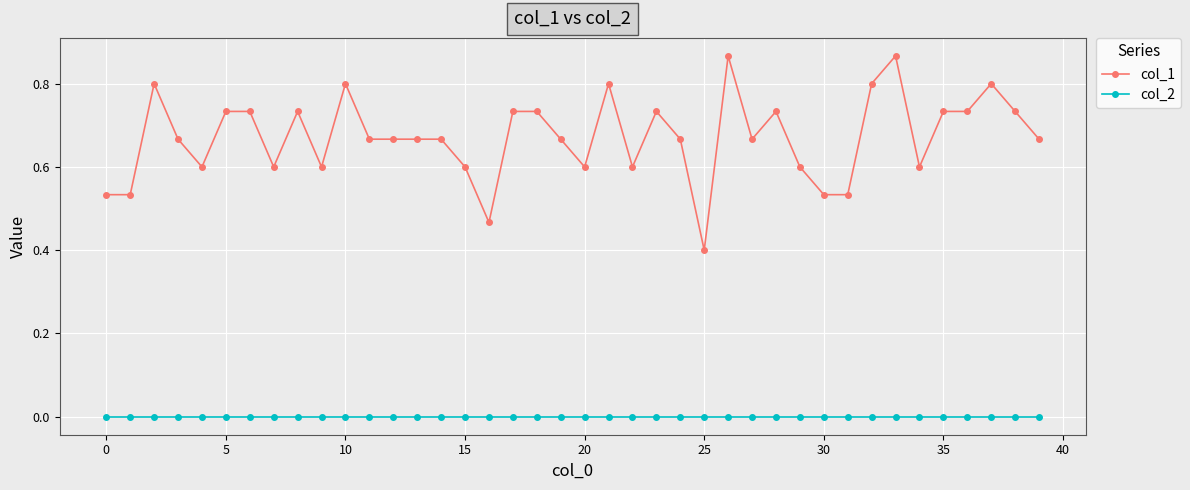

True or false: col_1 and col_2 intersect in this chart.

False